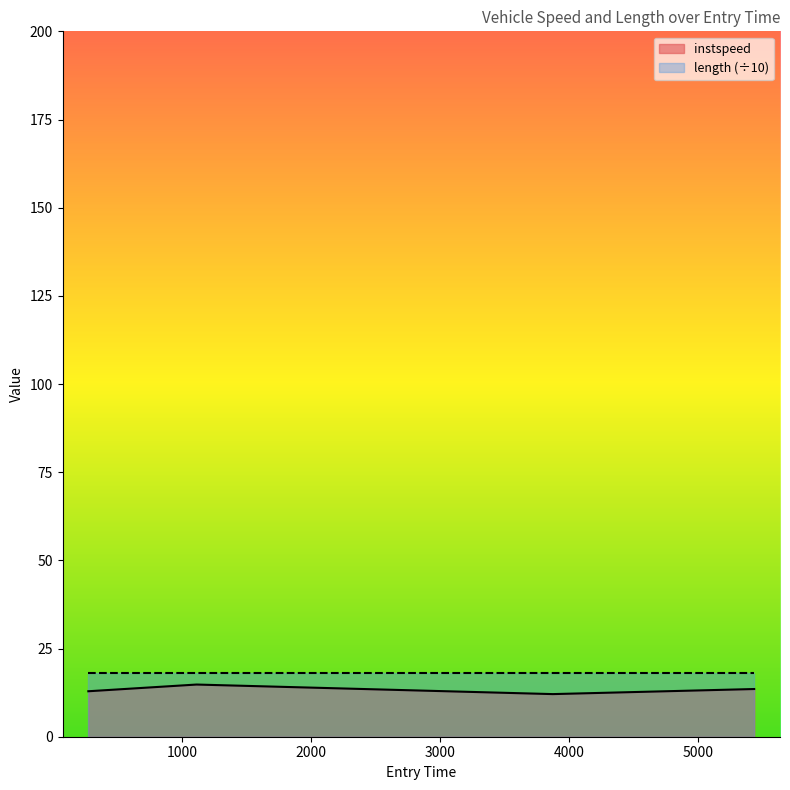

The chart shows a value of 14.8 at 1115.0129926453492. True or false?

True